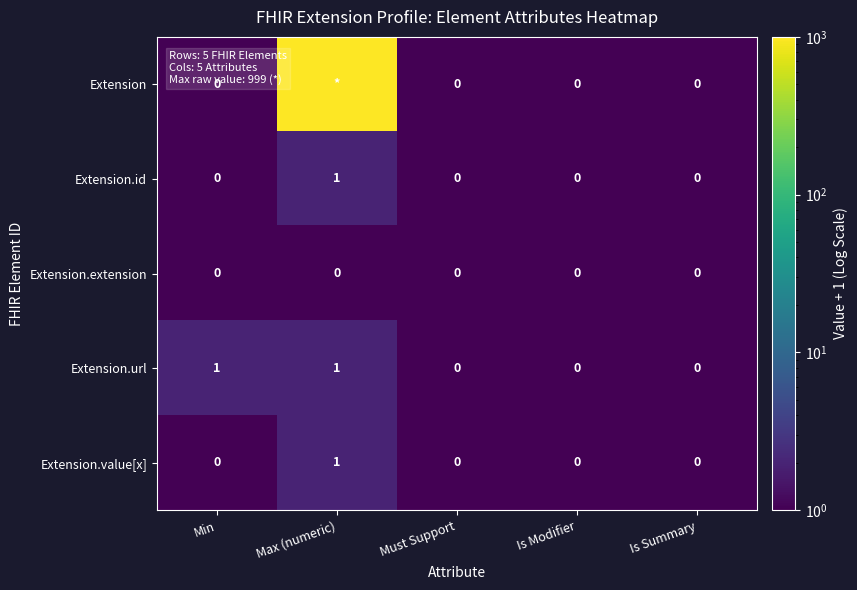

Which label corresponds to the largest value in the chart?

Max (numeric)